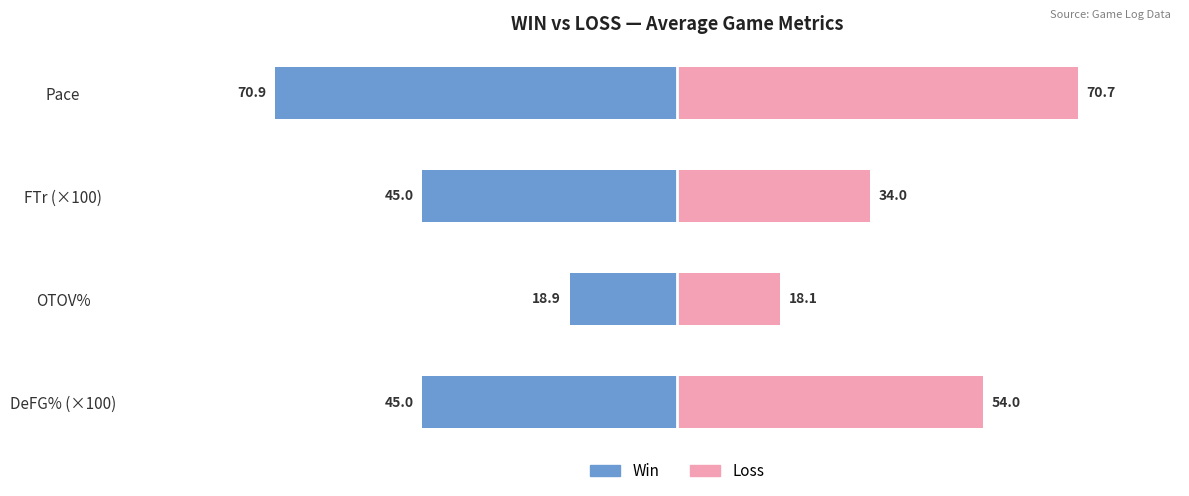

What is the sum of all Loss values?

176.8